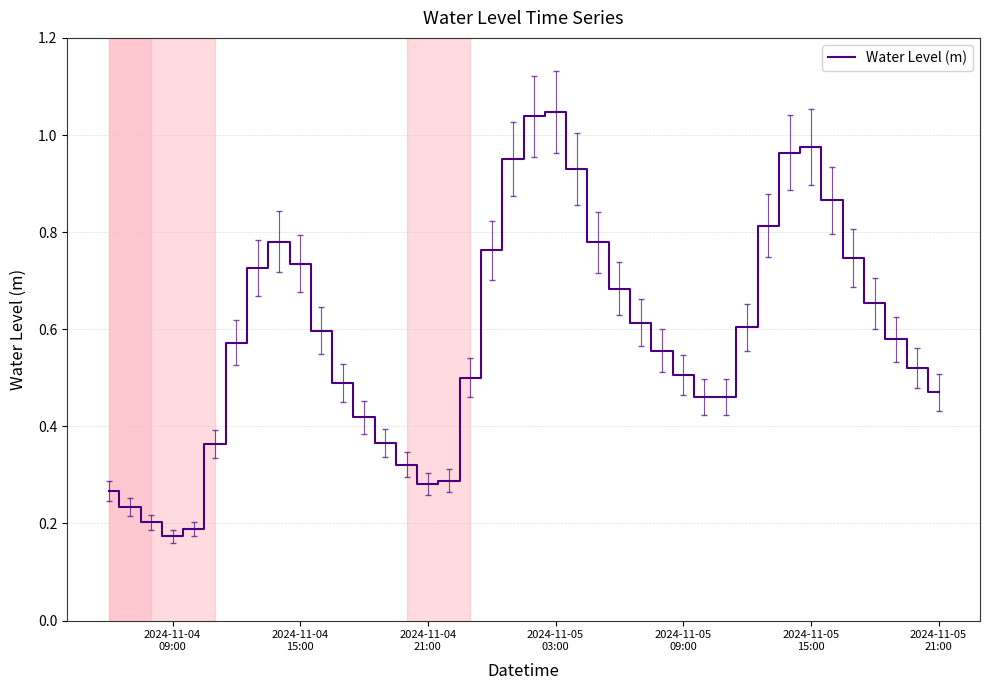

How many distinct data groups are displayed?

1